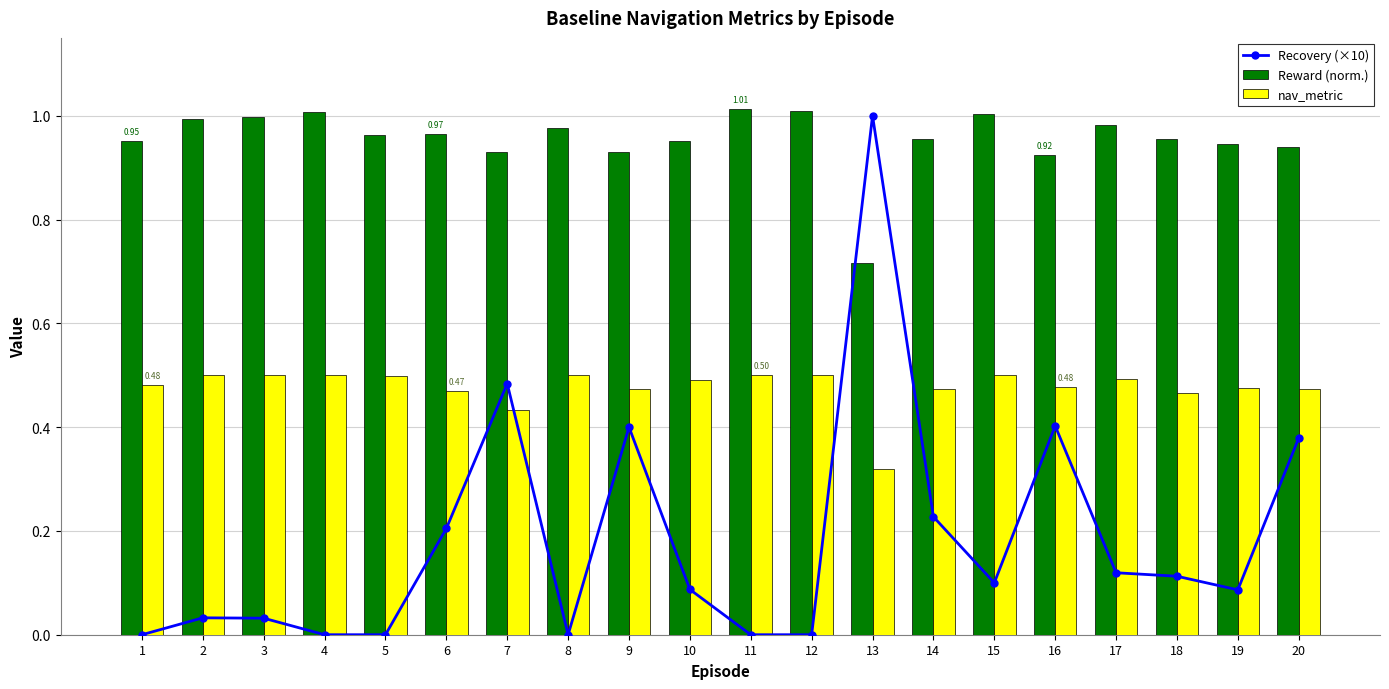

Rank the series by their maximum value, from lowest to highest.

nav_metric, Recovery (×10), Reward (norm.)